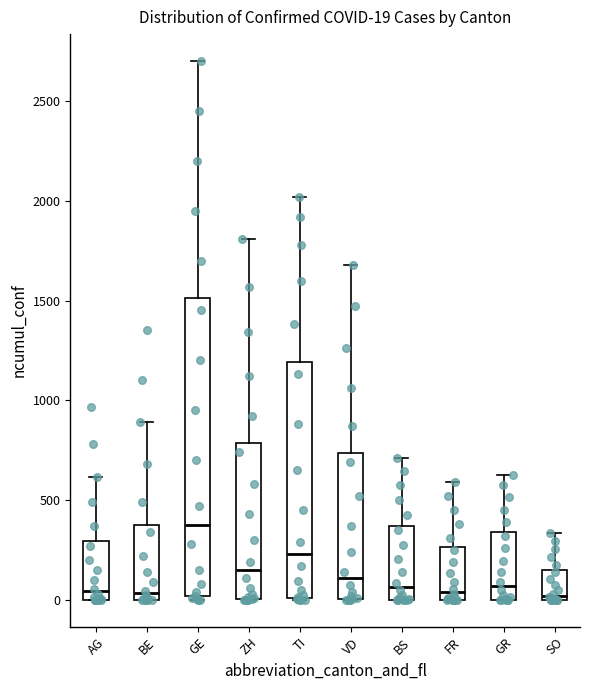

Which box is the tallest, from its lower edge to its upper edge?

GE